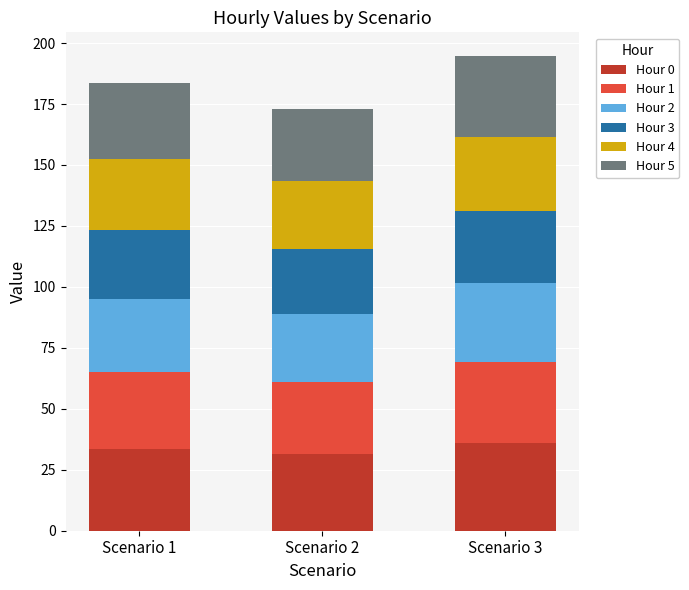

Does the chart contain stacked bars?

Yes